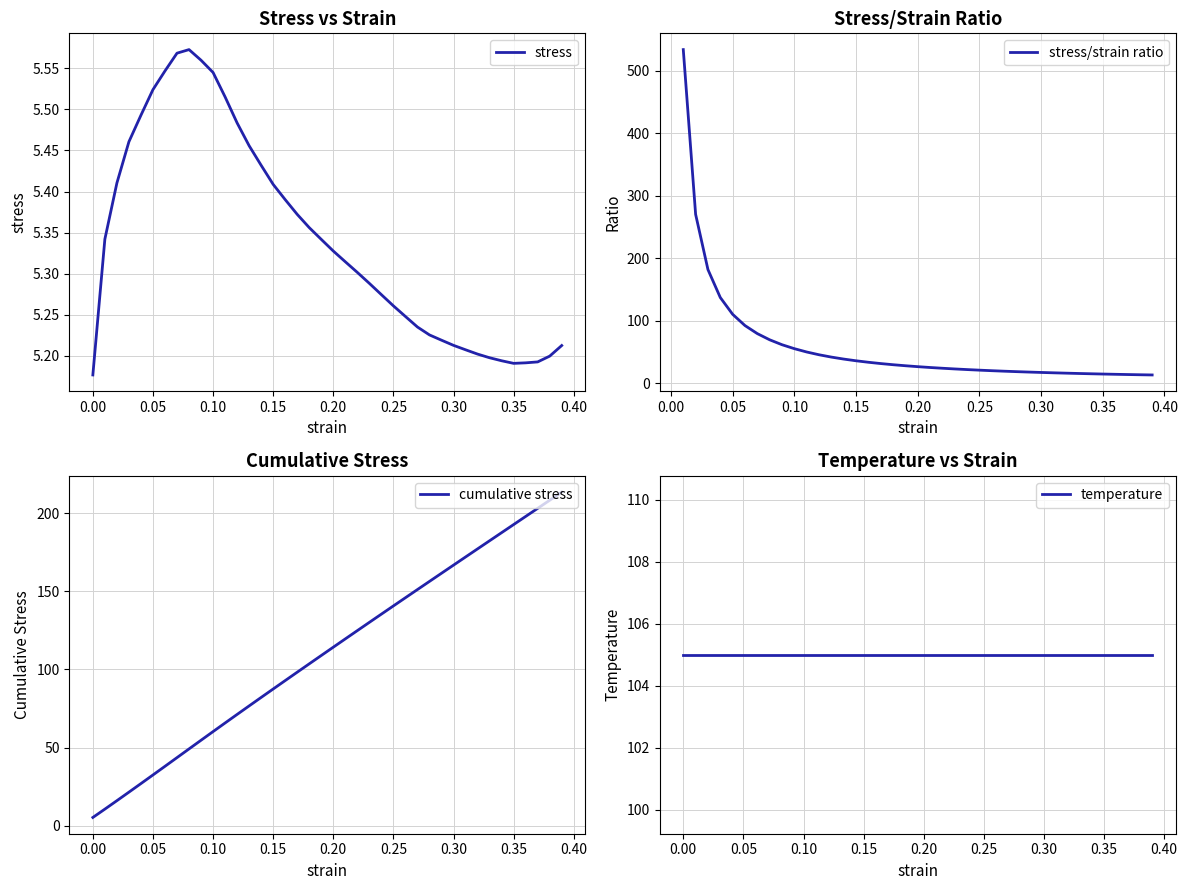

What is the maximum value for stress/strain ratio?

534.2